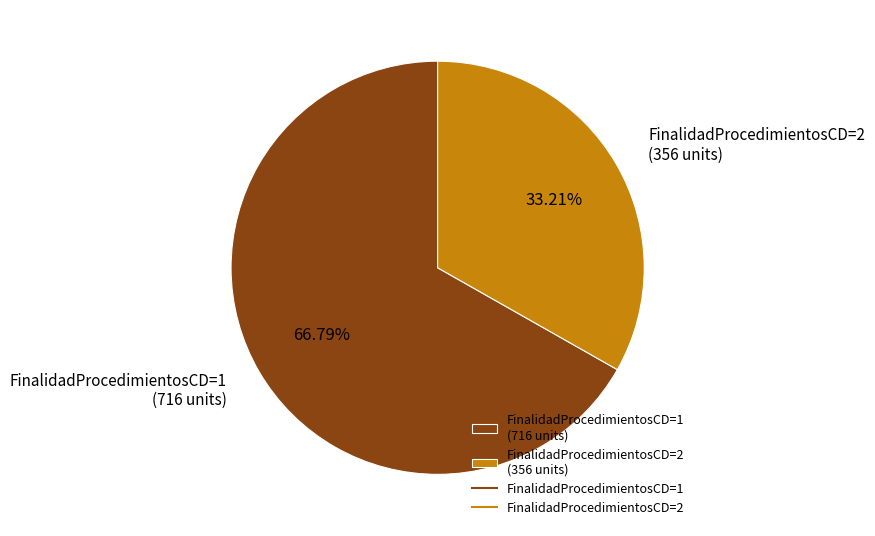

What is the ratio of the value at FinalidadProcedimientosCD=2 (356 units) to the value at FinalidadProcedimientosCD=1 (716 units)?

0.5